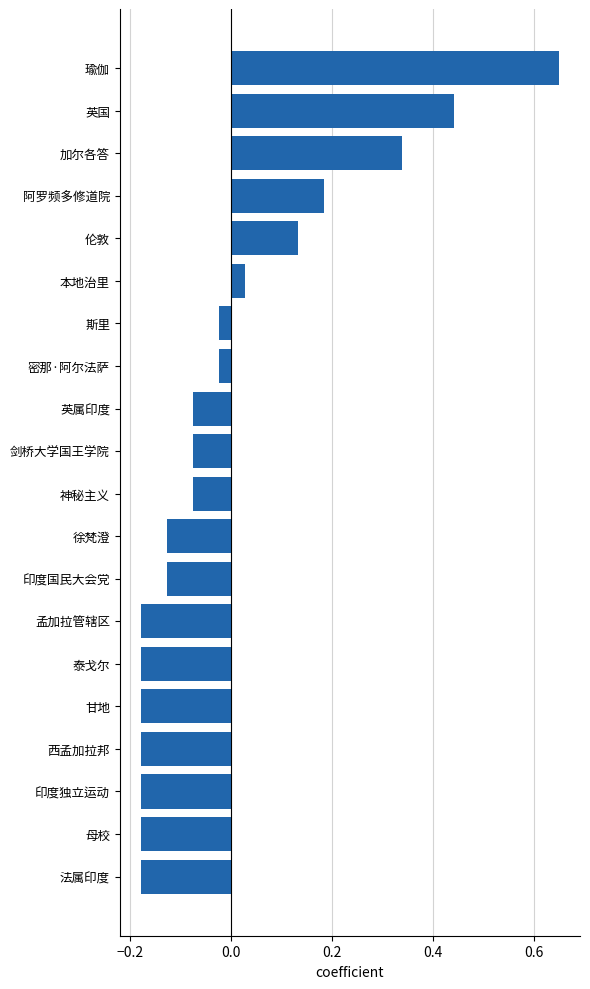

How many values exceed 0?

6